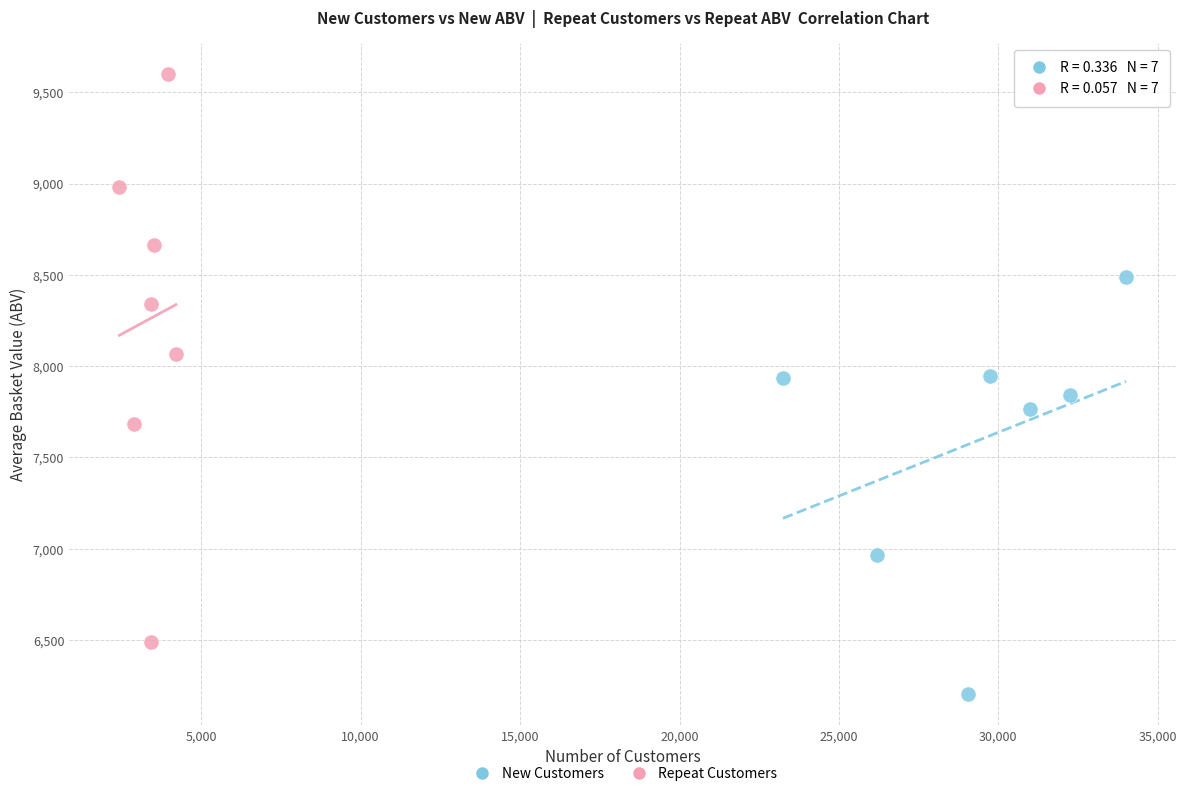

Which series has the widest spread of Y values?

Repeat Customers